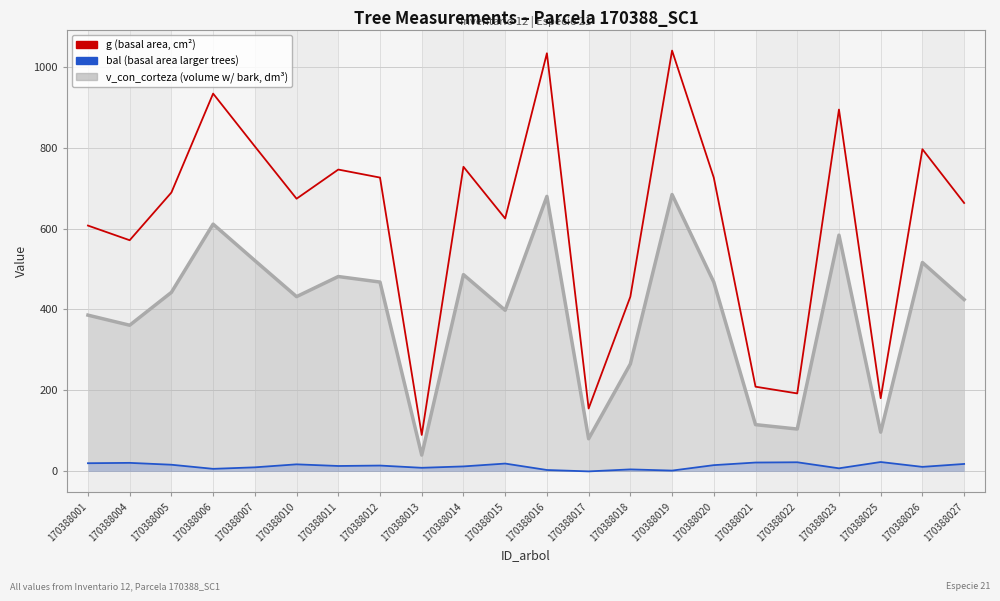

At 170388020, list the series in order from largest to smallest.

g, bal